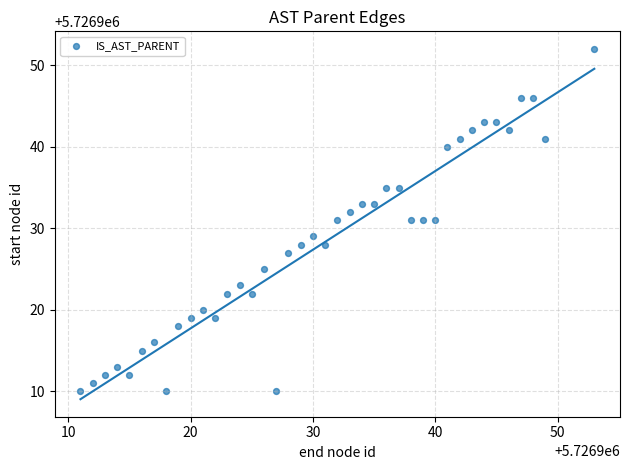

What is the range of X values (max minus min)?

42